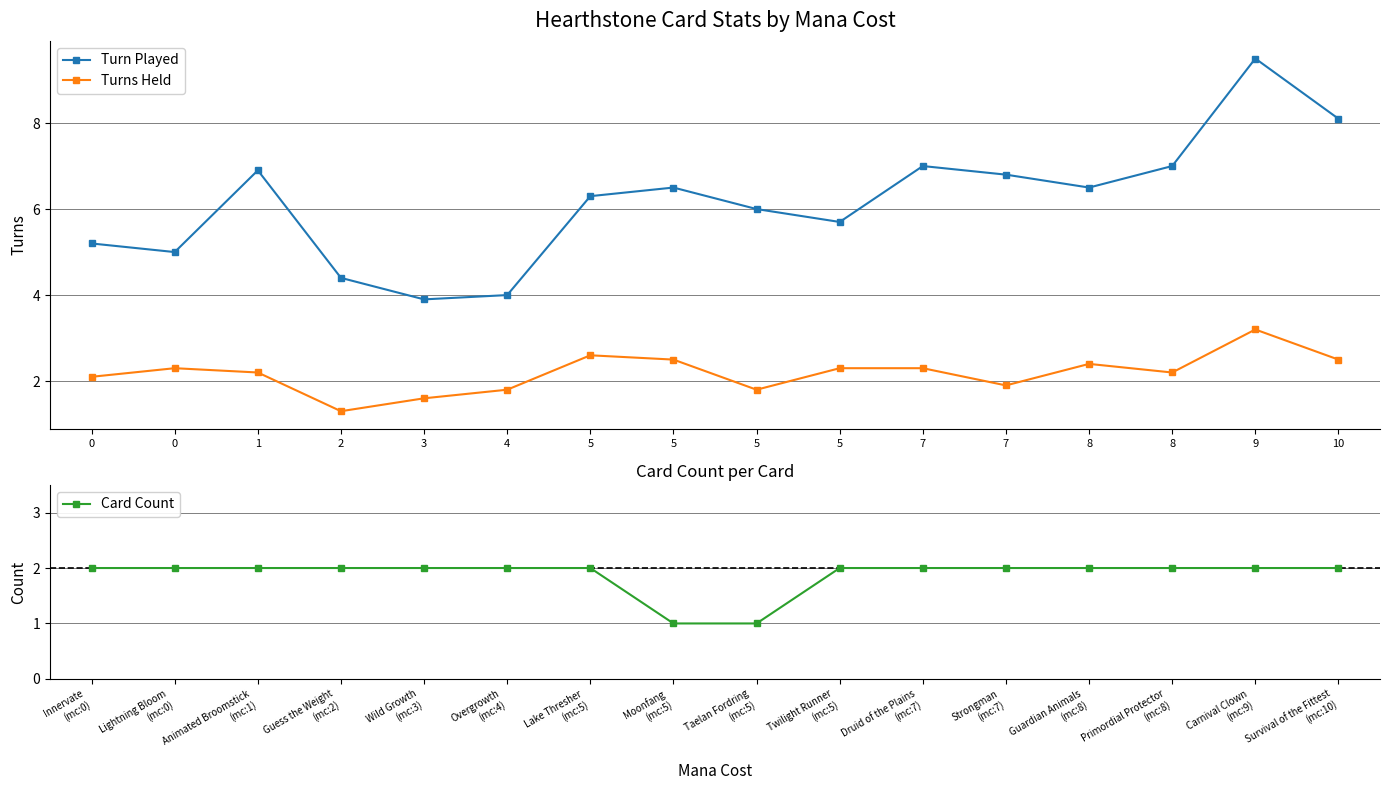

What is the difference between the second highest and minimum values in the Card Count series?

1